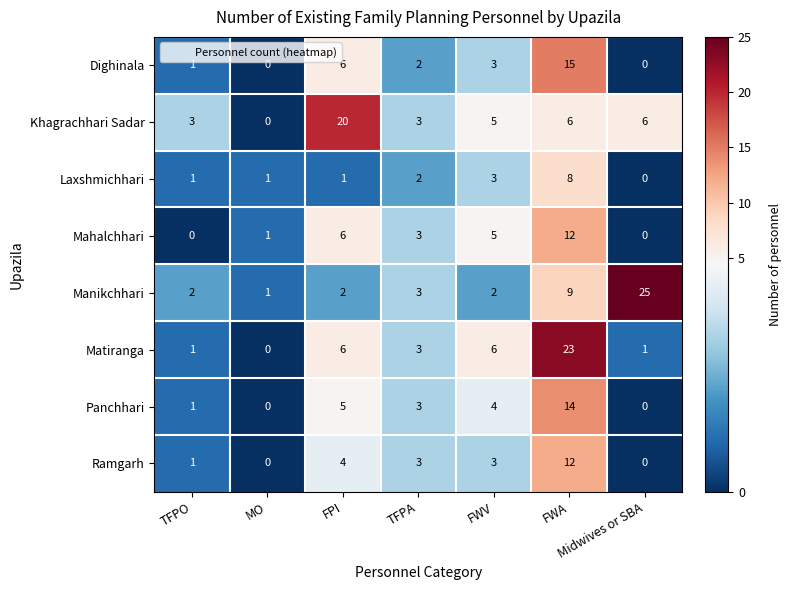

What is the average value of the Dighinala series?

4